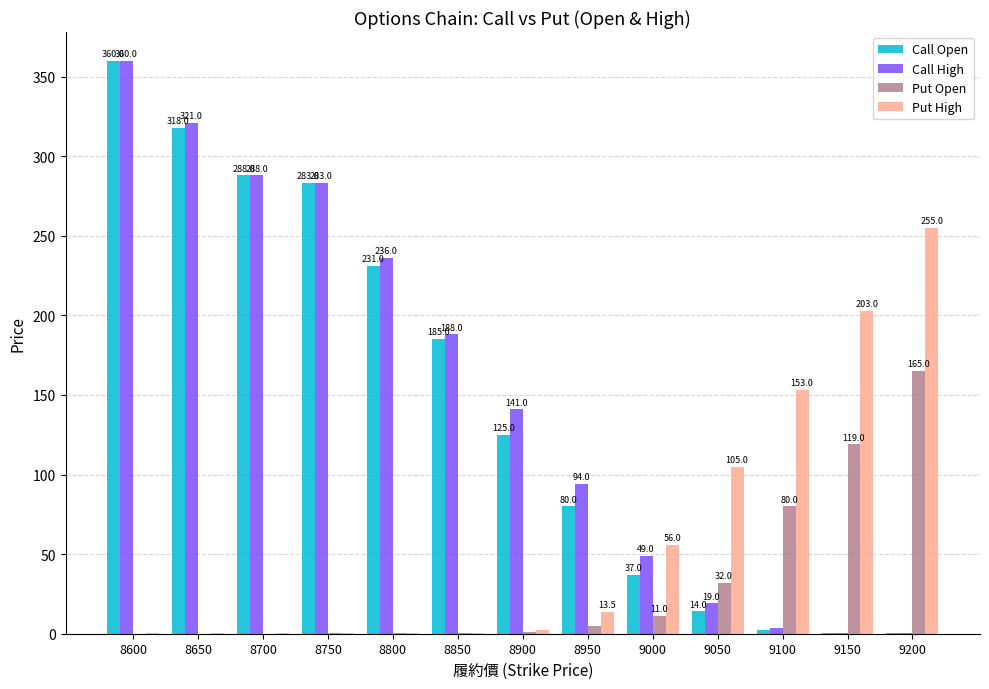

At which label does Put Open reach its peak?

9200